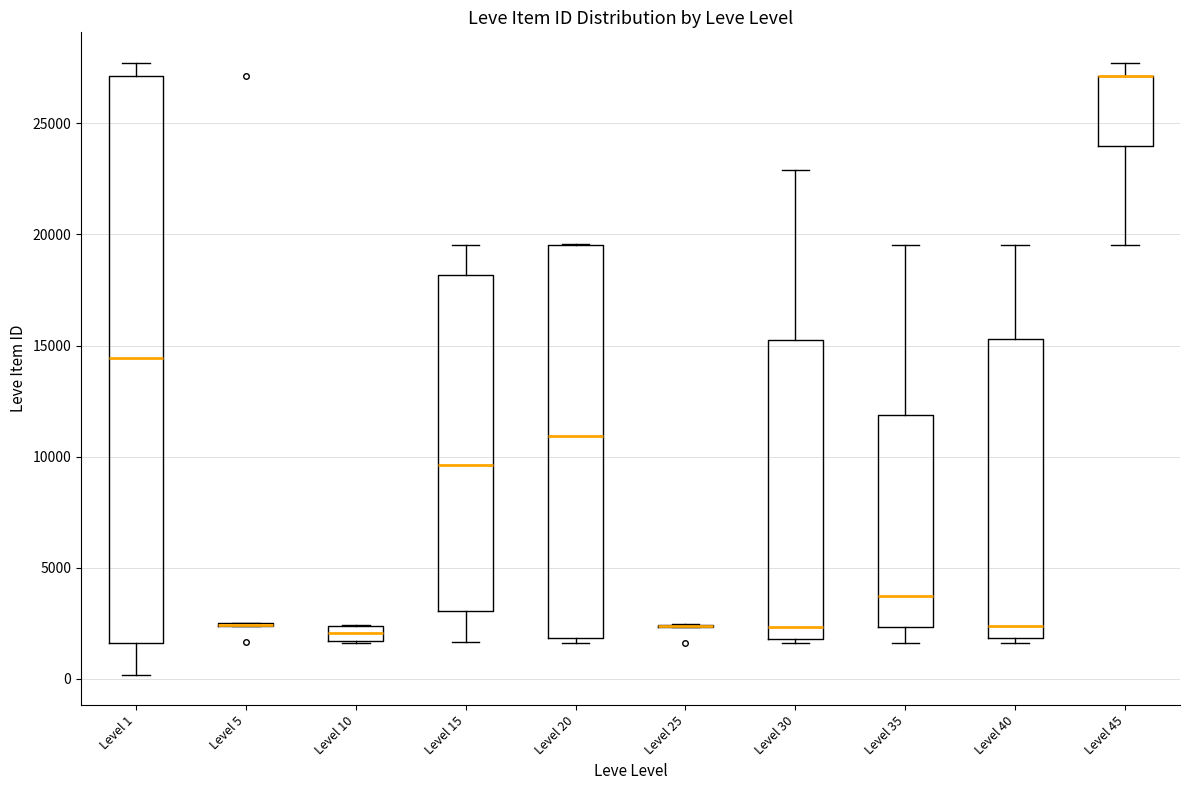

Which box is the tallest, from its lower edge to its upper edge?

Level 1